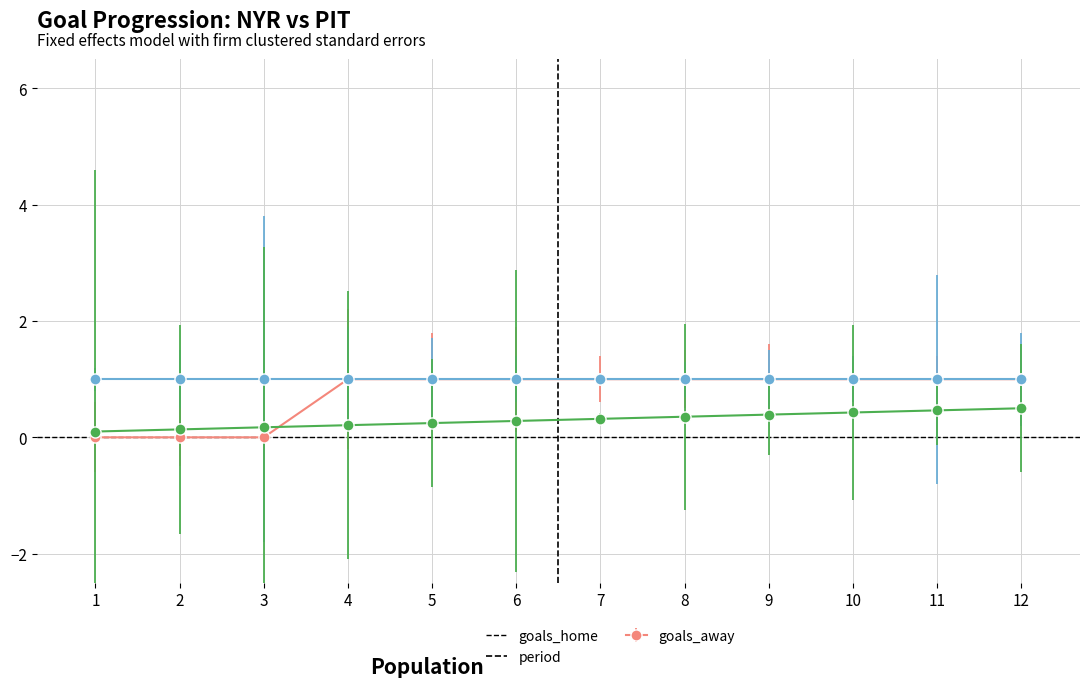

What is the difference between the highest and lowest values at 6?

0.7